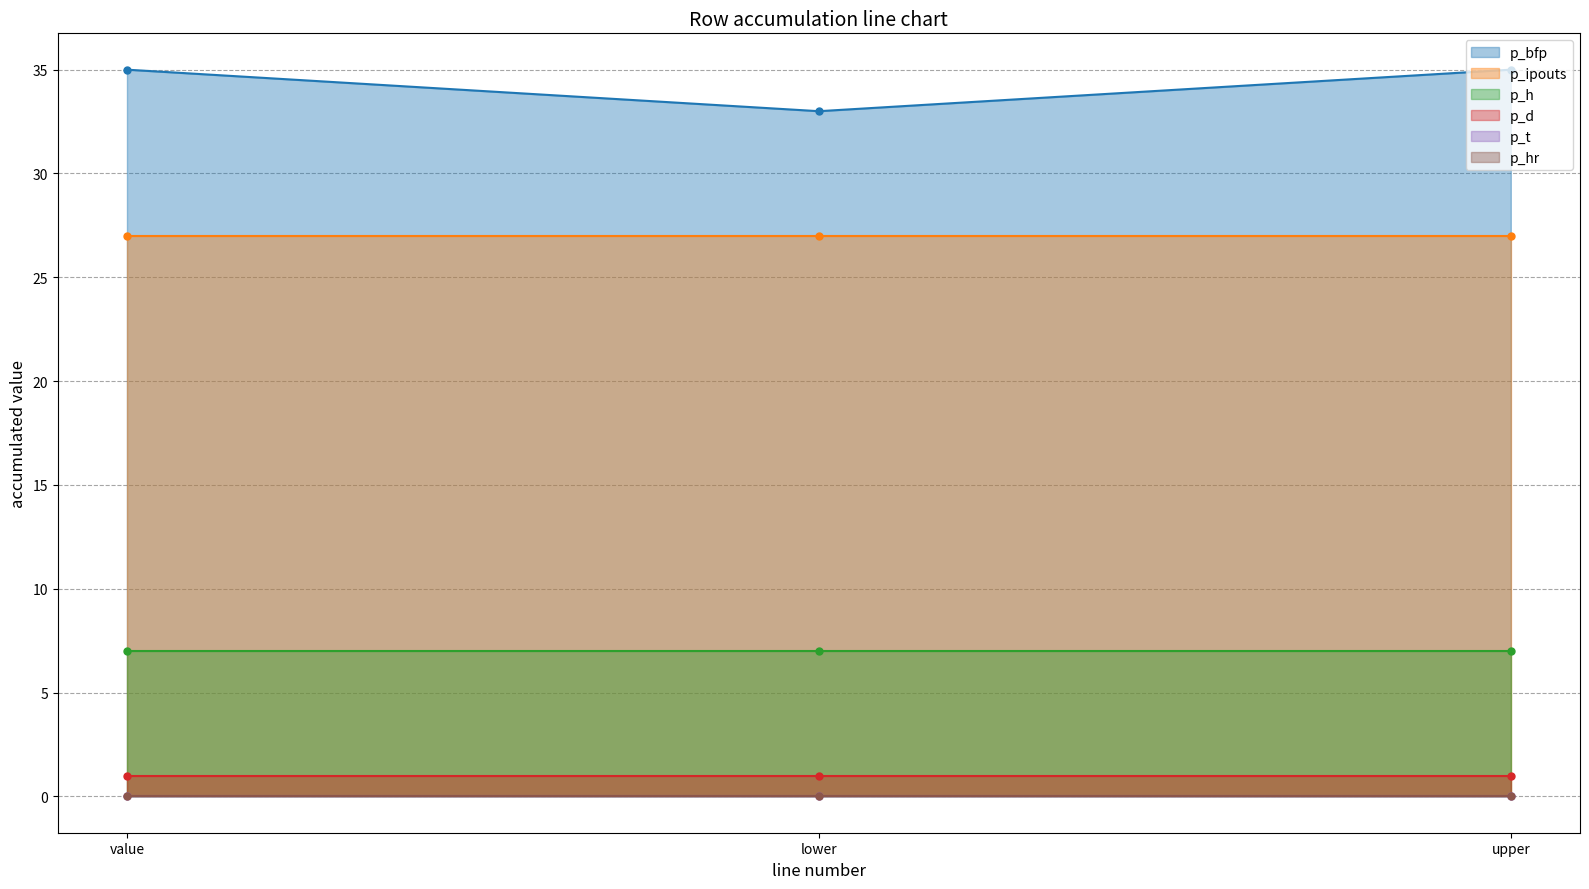

What position from the right is value?

3